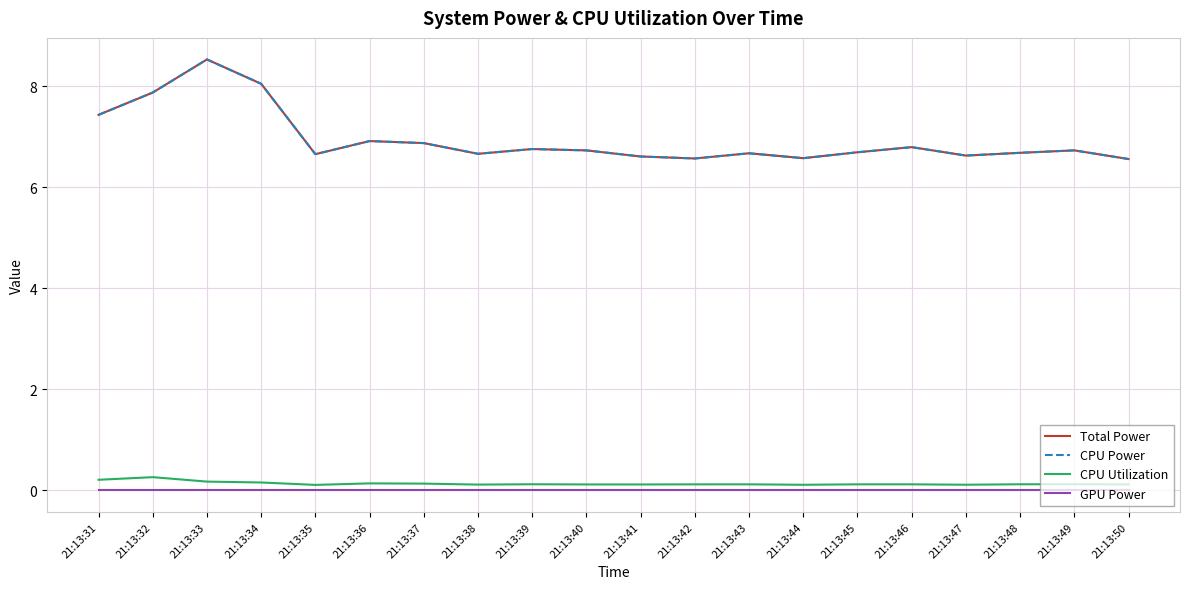

True or false: GPU Power and Total Power cross at least once.

False